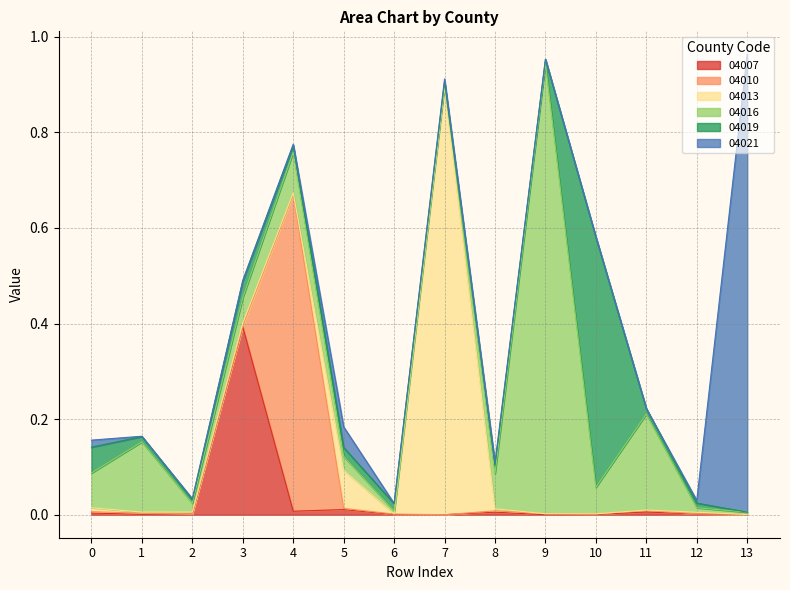

Which series changed the most between 5 and 9?

04016